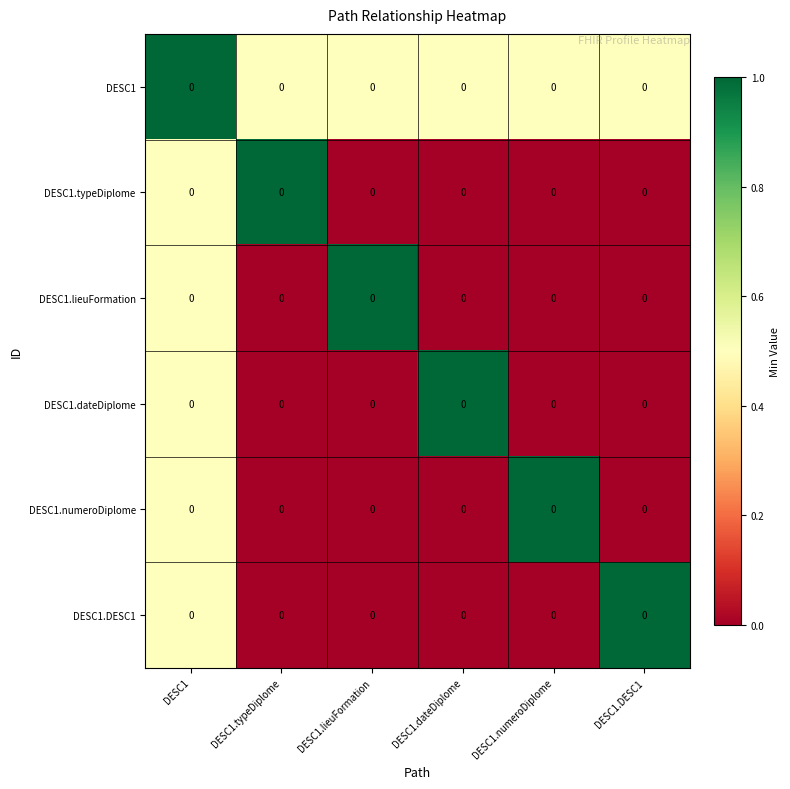

How many values in DESC1.DESC1 are above zero?

2